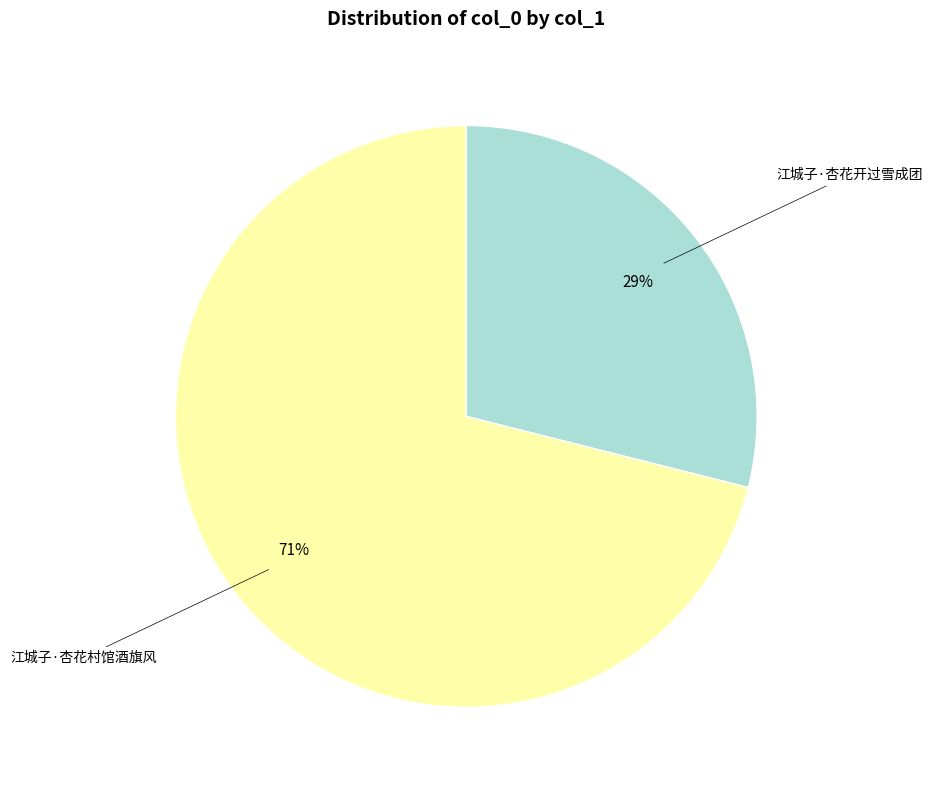

To the nearest percent, what is the average slice percentage?

50%